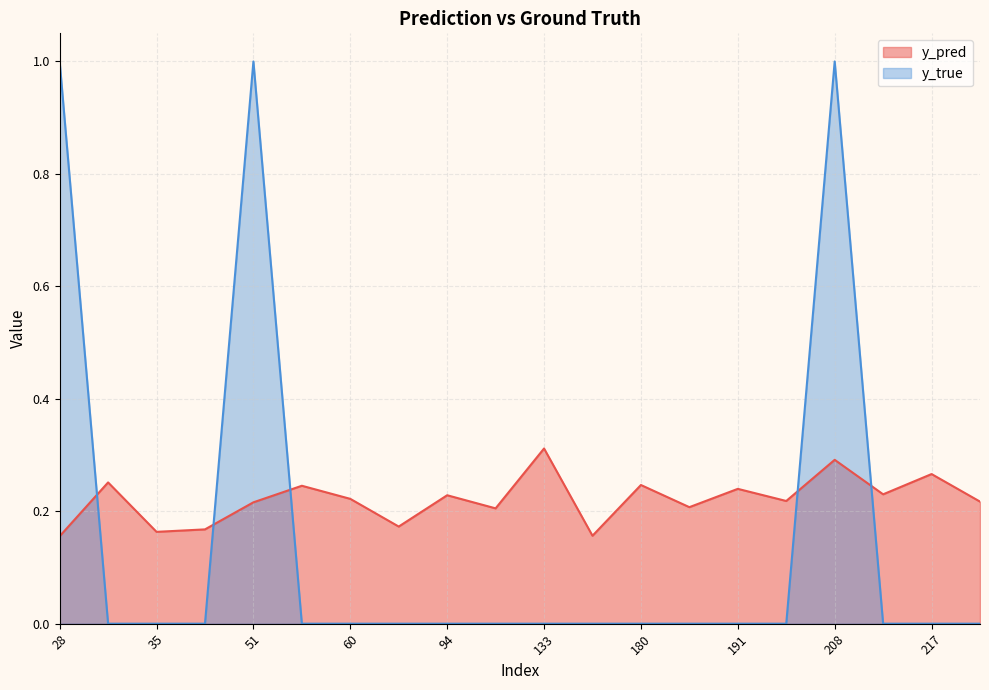

List the labels in order of y_true value, largest first.

28, 51, 208, 31, 35, 38, 57, 60, 86, 94, 111, 133, 171, 180, 181, 191, 201, 215, 217, 268